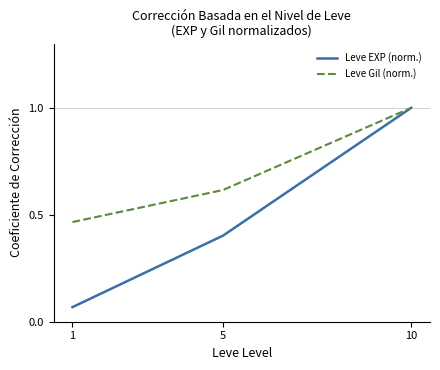

Between 5 and 10, which series saw the biggest shift?

Leve EXP (norm.)